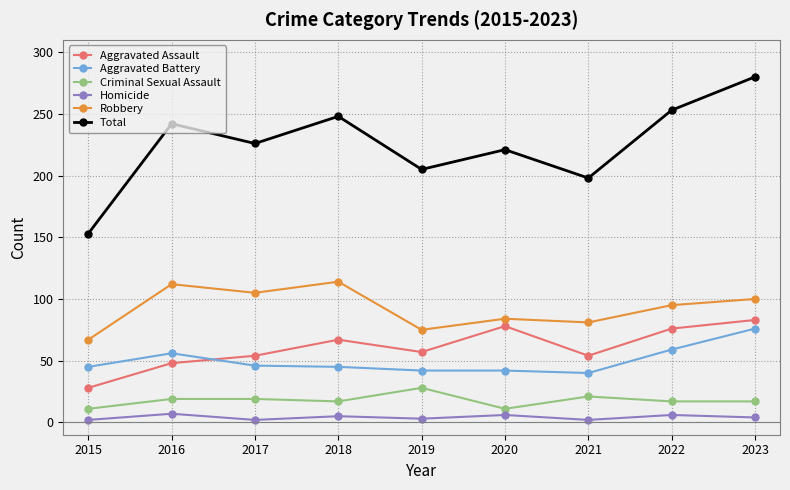

Which series changed the most between 2015 and 2016?

Total